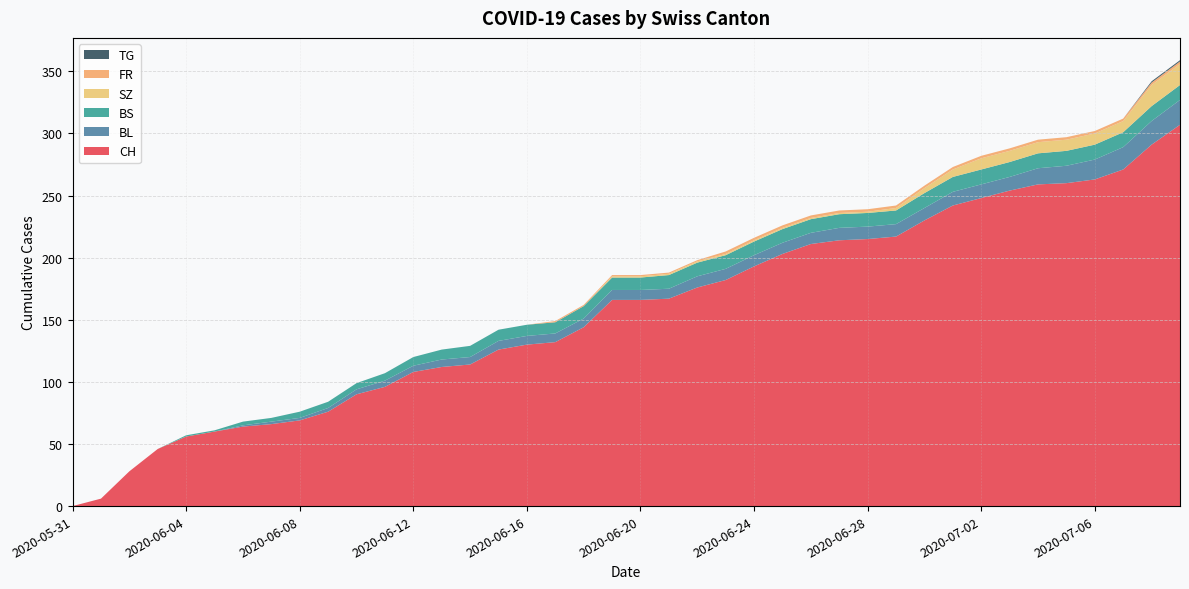

Reading right to left, transcribe all the data shown in this chart.

CH: 307	291	271	263	260	259	254	248	242	230	217	215	214	211	203	193	182	176	167	166	166	144	132	130	126	114	112	108	96	90	76	69	66	64	60	56	46	28	6	0
BL: 20	19	18	16	14	13	11	11	11	10	10	10	10	9	9	9	9	9	8	8	8	7	7	7	7	6	6	5	5	4	3	2	2	1	0	0	0	0	0	0
BS: 12	12	12	12	12	12	12	12	12	12	11	11	11	11	11	11	11	11	11	10	10	10	9	9	9	9	8	7	6	5	5	5	3	3	1	1	0	0	0	0
SZ: 17	17	9	9	9	9	9	9	6	4	2	1	1	1	1	1	1	1	1	1	1	0	0	0	0	0	0	0	0	0	0	0	0	0	0	0	0	0	0	0
FR: 2	2	2	2	2	2	2	2	2	2	2	2	2	2	2	2	2	1	1	1	1	1	1	0	0	0	0	0	0	0	0	0	0	0	0	0	0	0	0	0
TG: 1	1	0	0	0	0	0	0	0	0	0	0	0	0	0	0	0	0	0	0	0	0	0	0	0	0	0	0	0	0	0	0	0	0	0	0	0	0	0	0